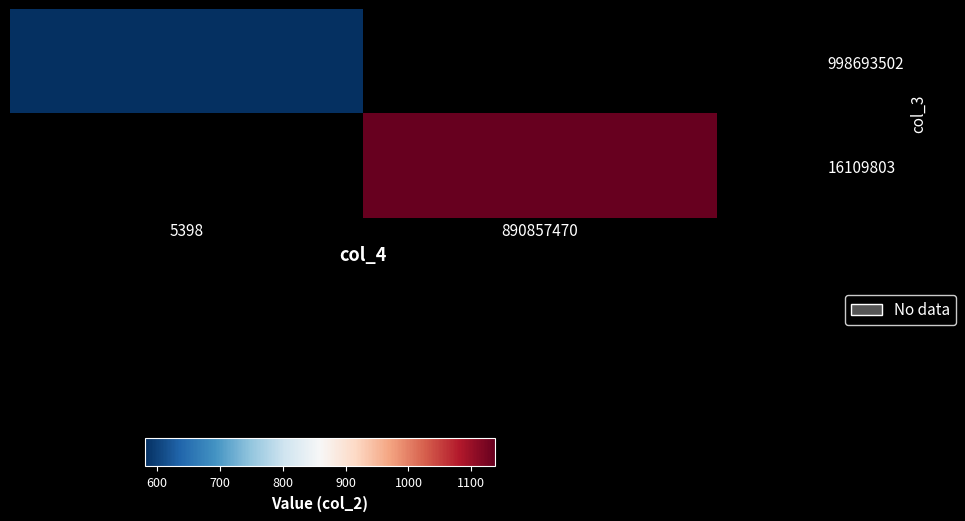

At which category does the chart reach its peak across all series?

890857470